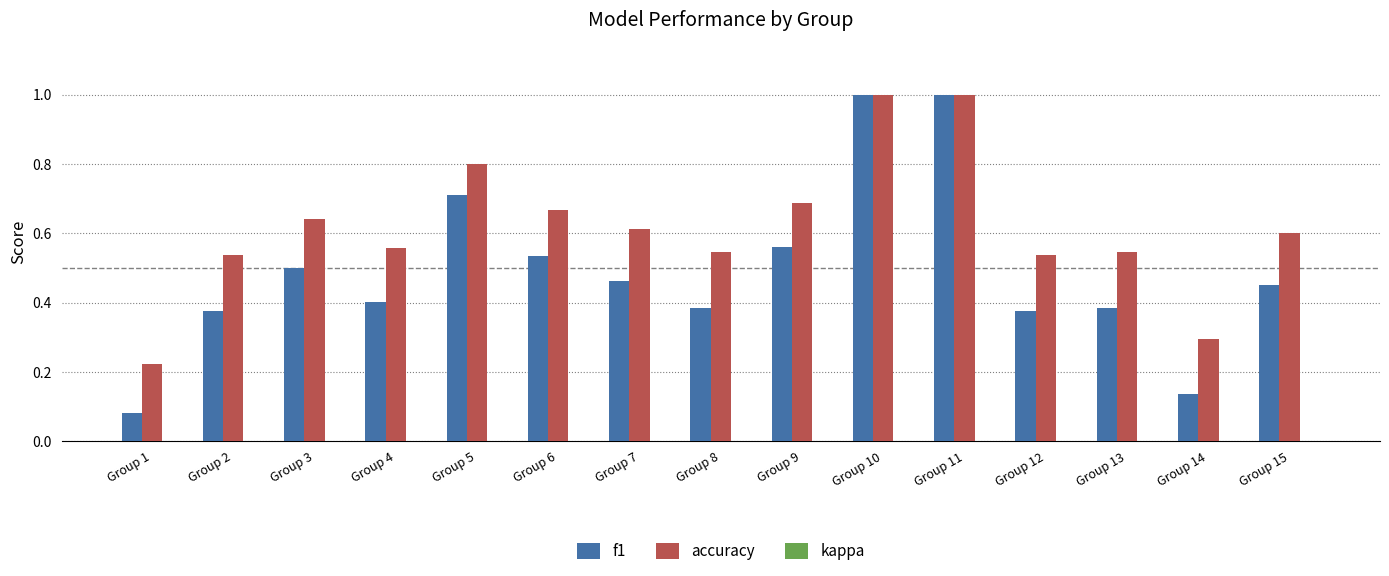

Which series changed the most between Group 6 and Group 14?

f1